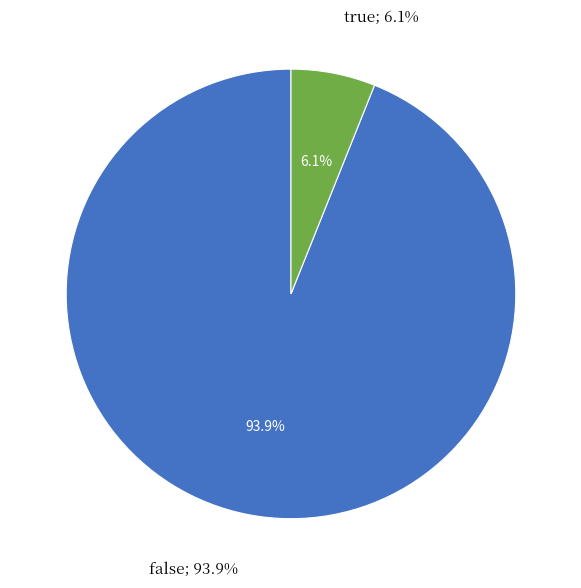

The false slice represents 94% of the pie. True or false?

True